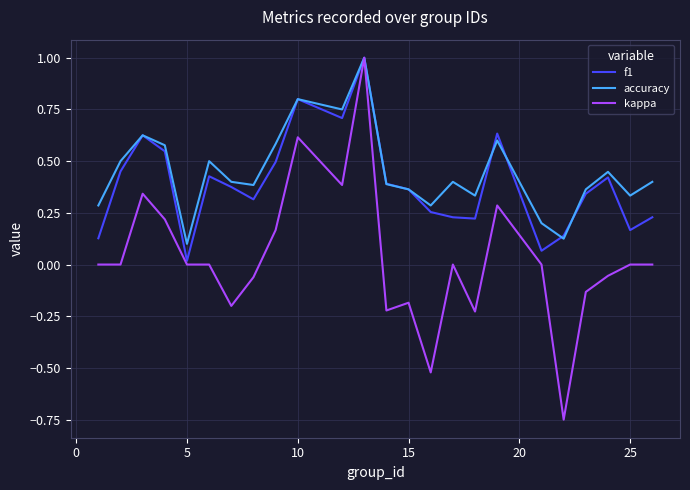

What is the highest value of the f1 series?

1.0